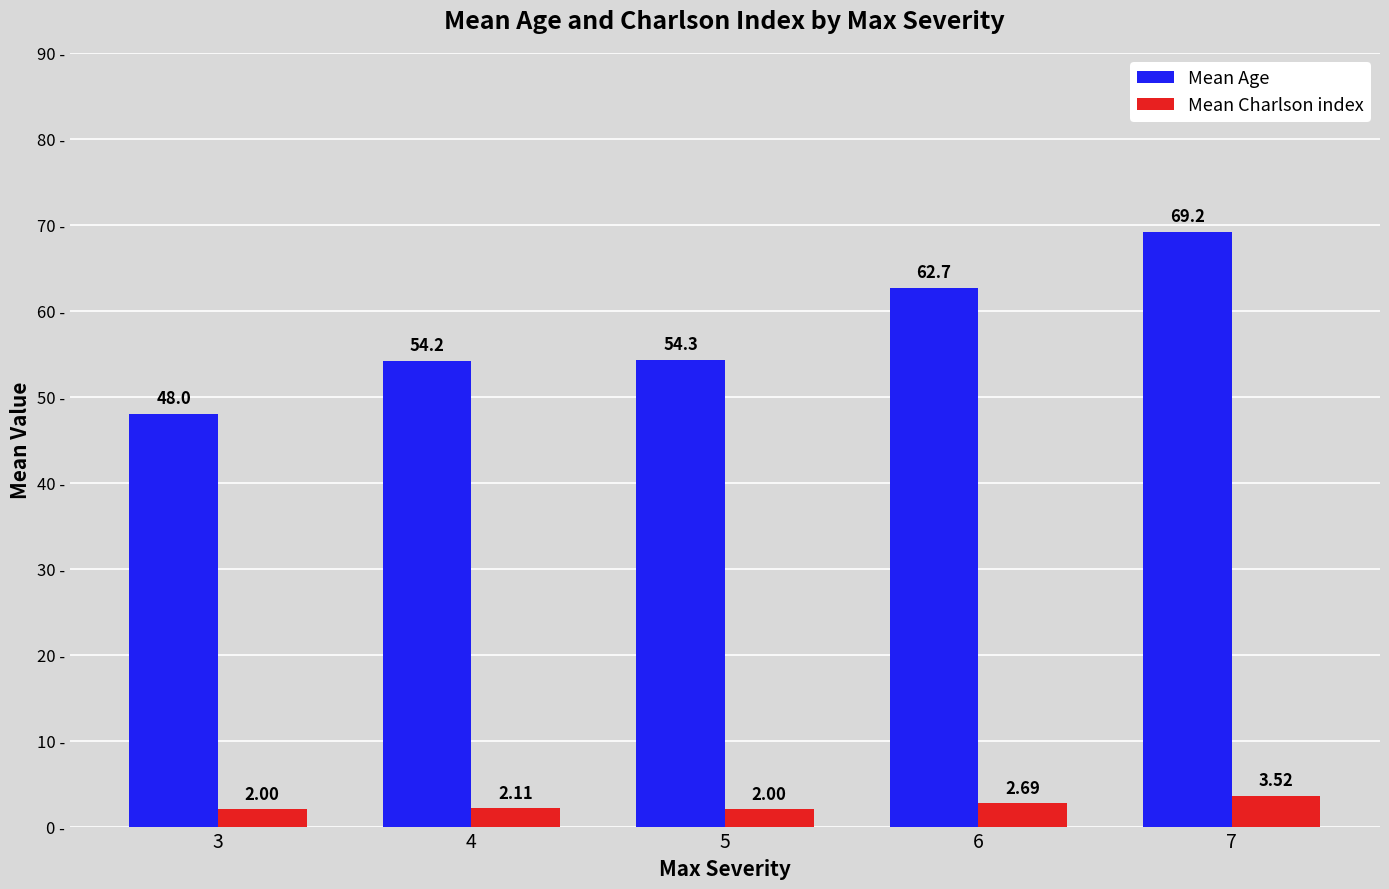

At which label is Mean Age closest to 58?

5